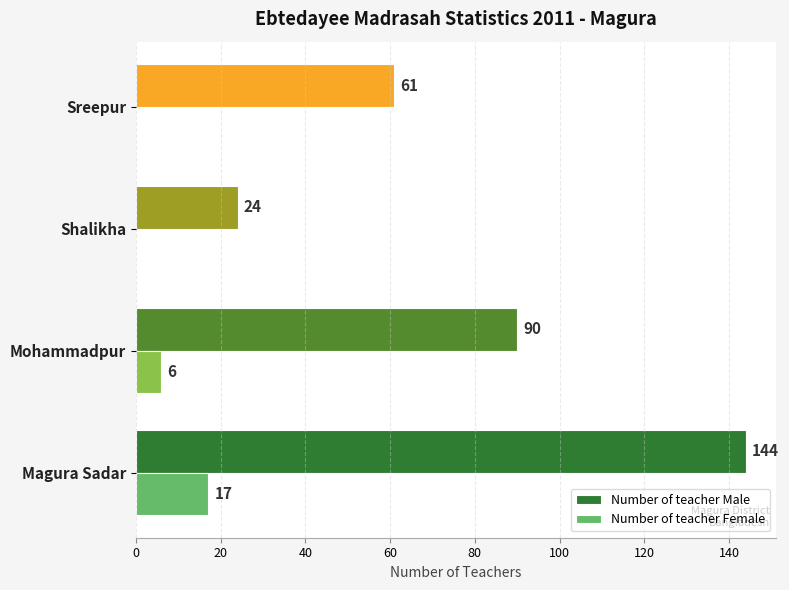

The value of Number of teacher Female at Mohammadpur is 6. True or false?

True